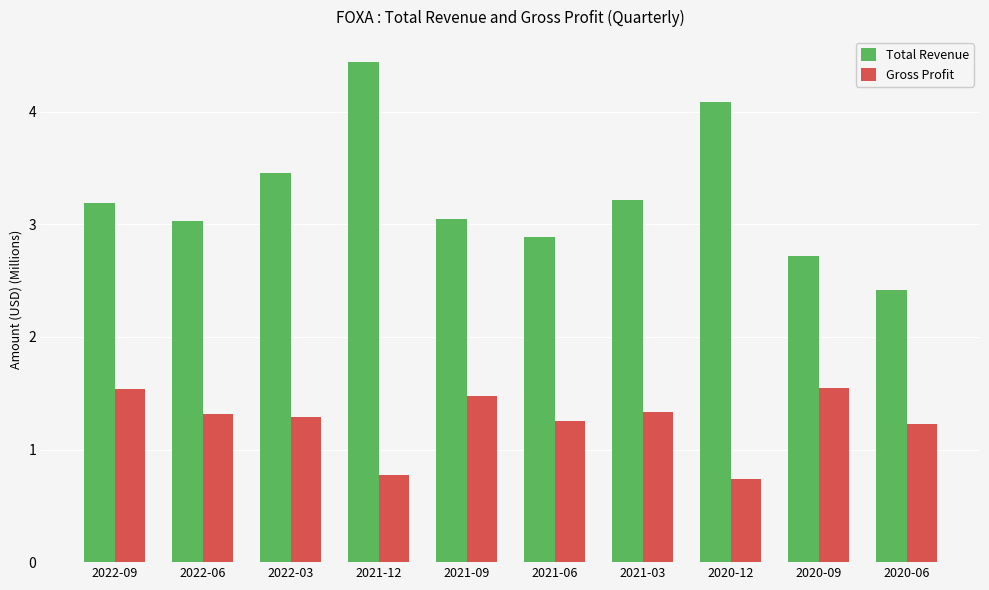

Rank the series by their average value, from highest to lowest.

Total Revenue, Gross Profit